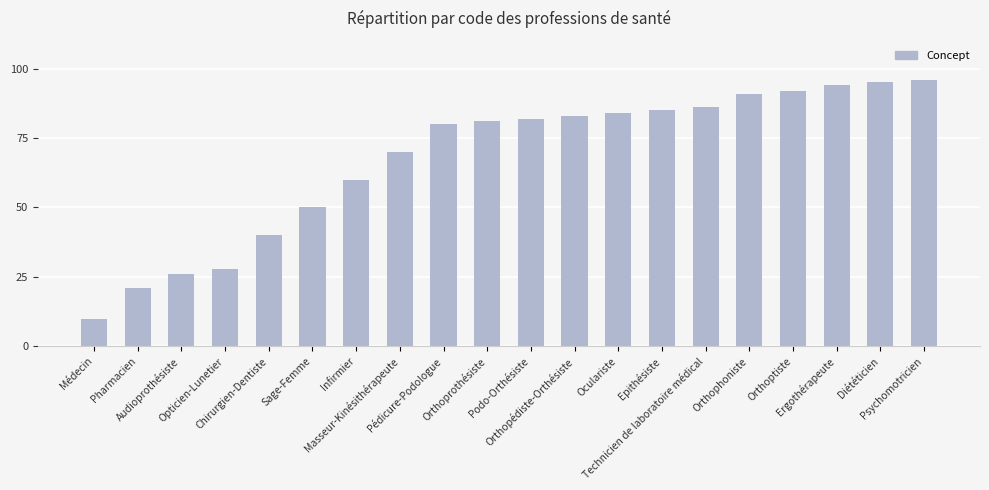

True or false: the data shows 122 at Orthoprothésiste.

False